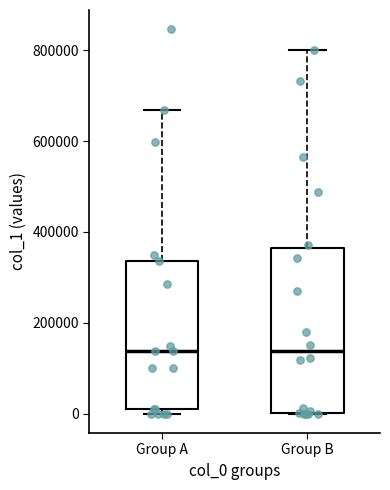

Where is the upper edge of the box for Group A on the y-axis? The values are not printed on the chart, so give them approximately, as read against the axis.

340000